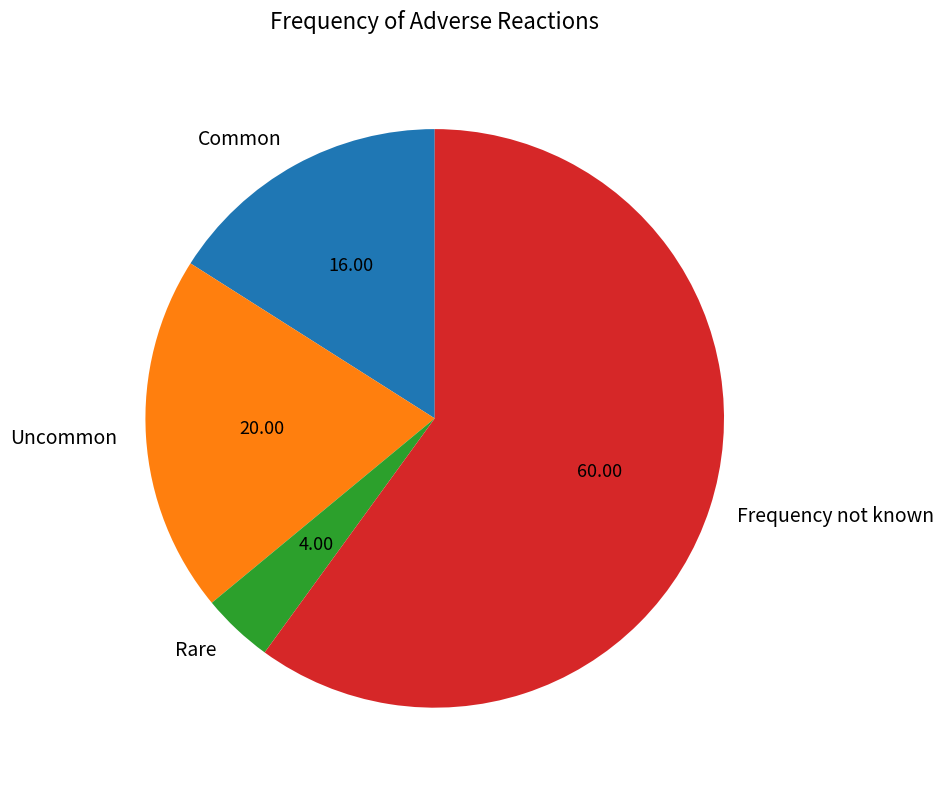

Is it true that Rare is 4% of the pie?

True